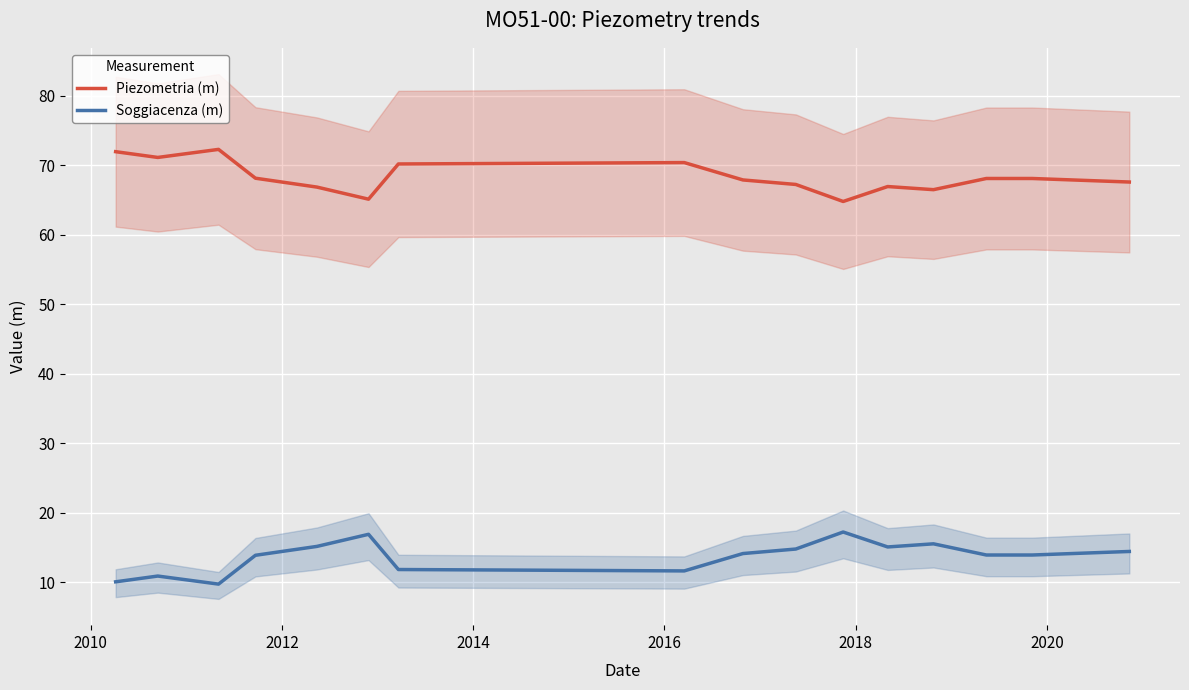

What is the maximum value for Soggiacenza (m)?

17.2